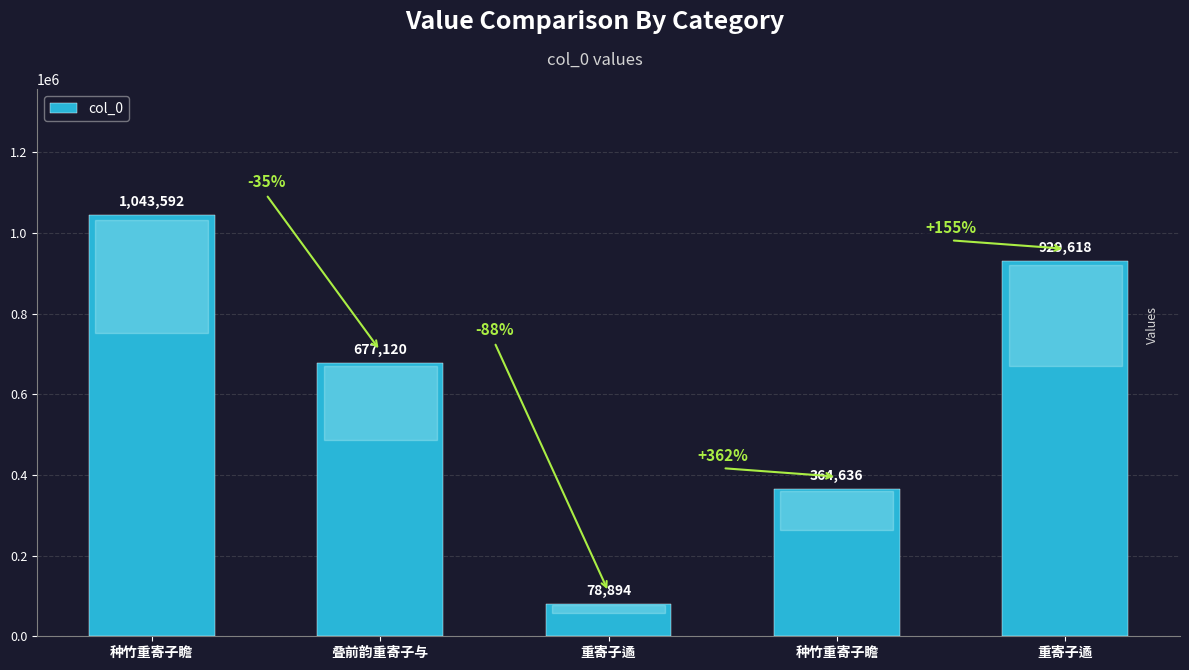

Reading left to right, extract all data points from this chart.

1043592	677120	78894	364636	929618